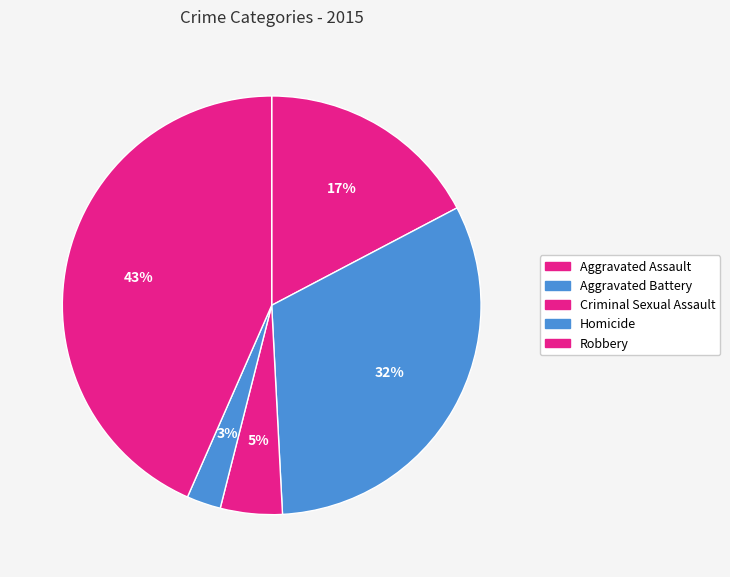

Which has a higher value, Aggravated Assault or Criminal Sexual Assault?

Aggravated Assault